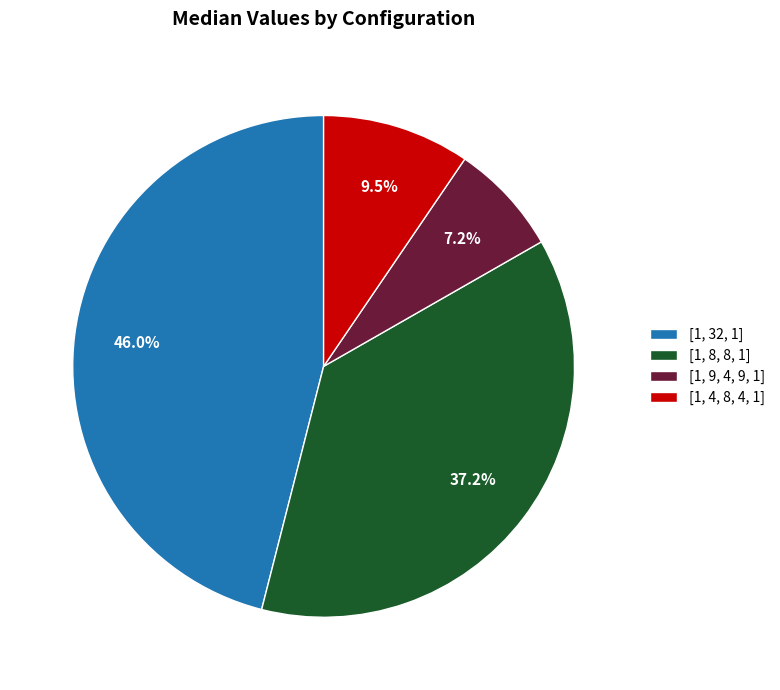

Does any single category account for the majority?

No